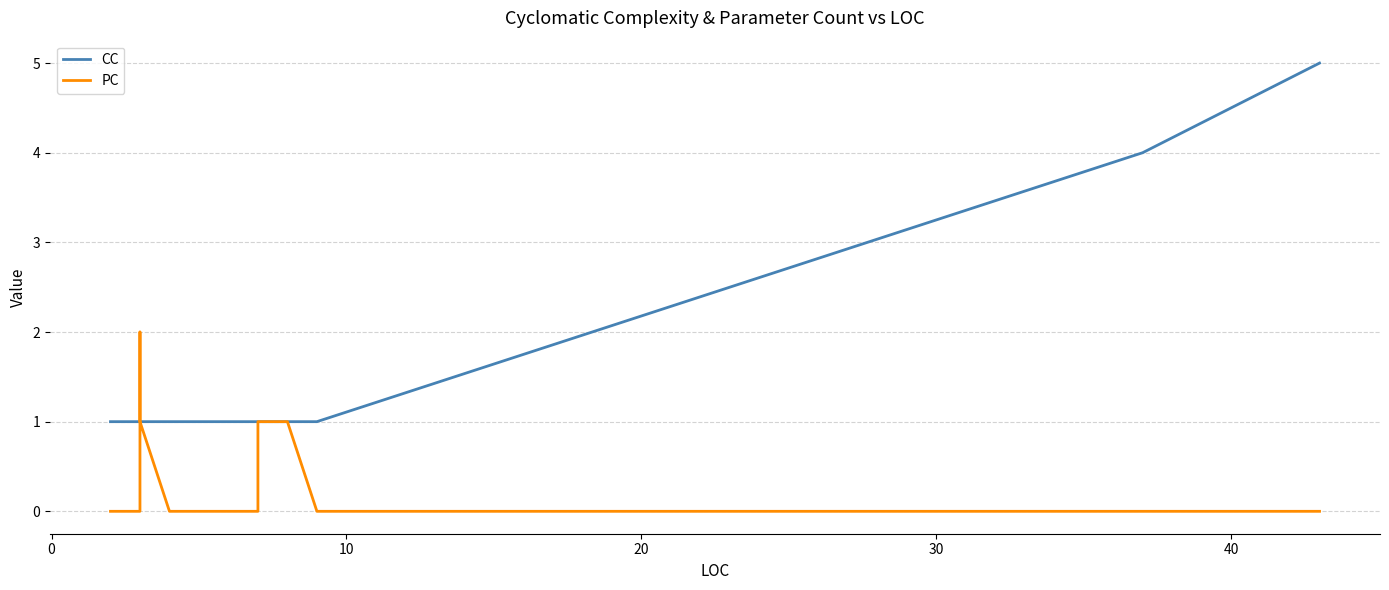

What is the value of the CC point at the 13th from the left?

1